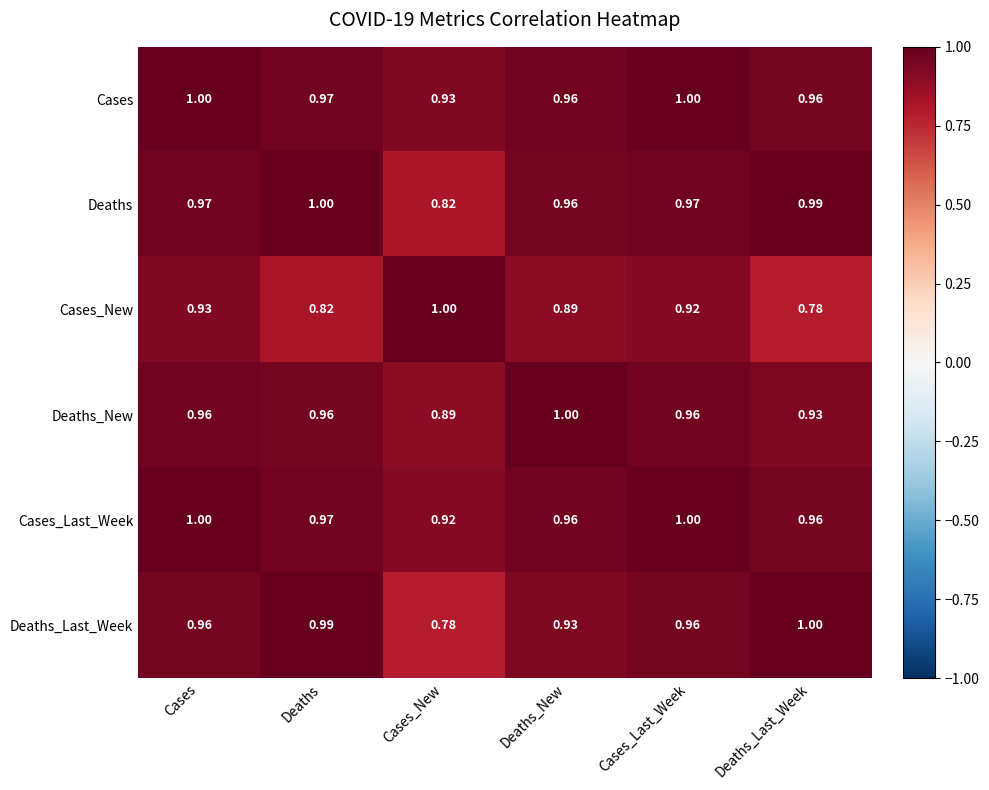

Which series changed the most between Cases_Last_Week and Deaths_Last_Week?

Cases_New